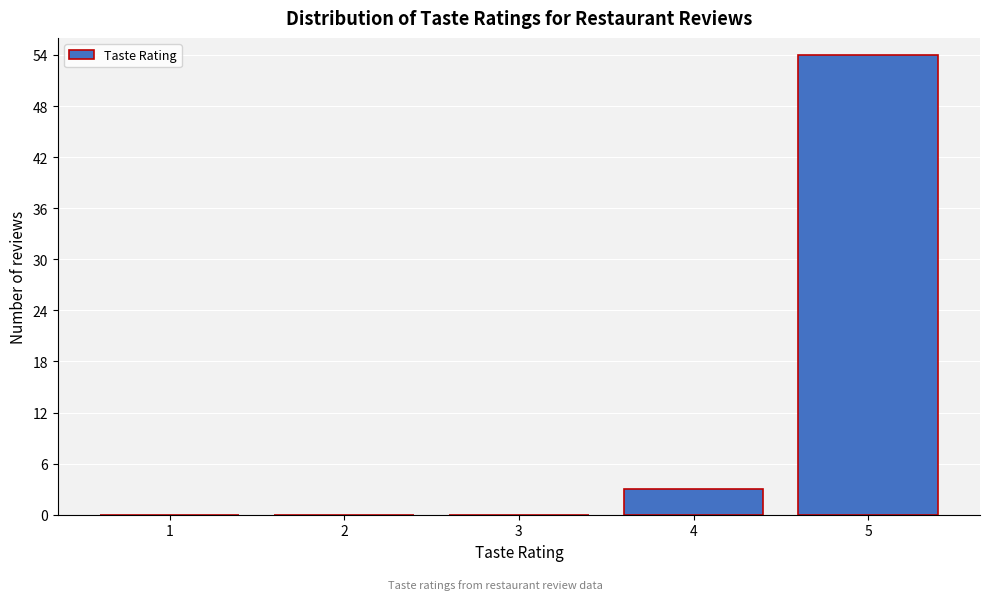

Reading left to right, list every bar in this chart as the range it spans on the x-axis followed by its height. The values are not printed on the chart, so give them approximately, as read against the axis.

0.5 to 1.5: 0
1.5 to 2.5: 0
2.5 to 3.5: 0
3.5 to 4.5: 3
4.5 to 5.5: 54